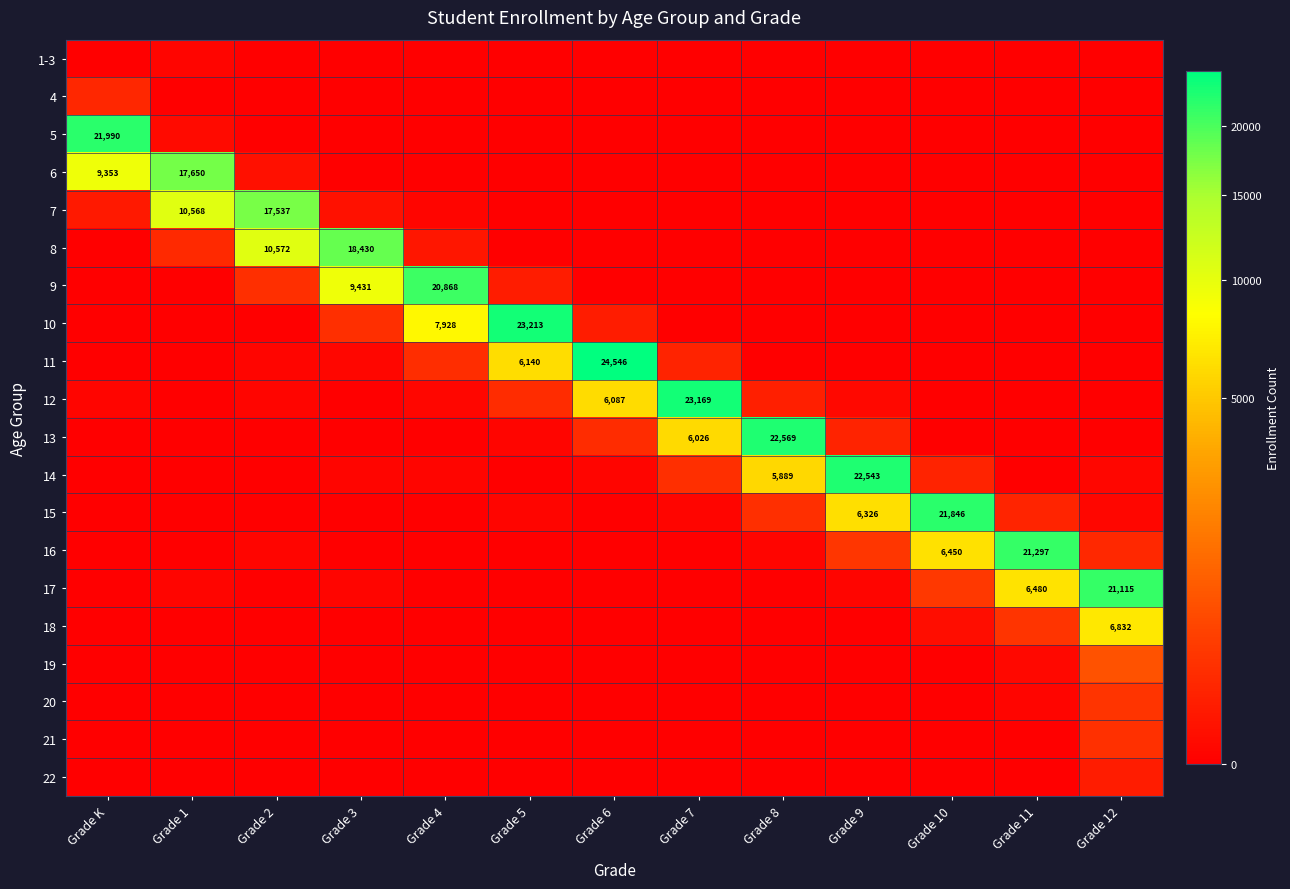

The 11 series shows 2219 at Grade 5. True or false?

False